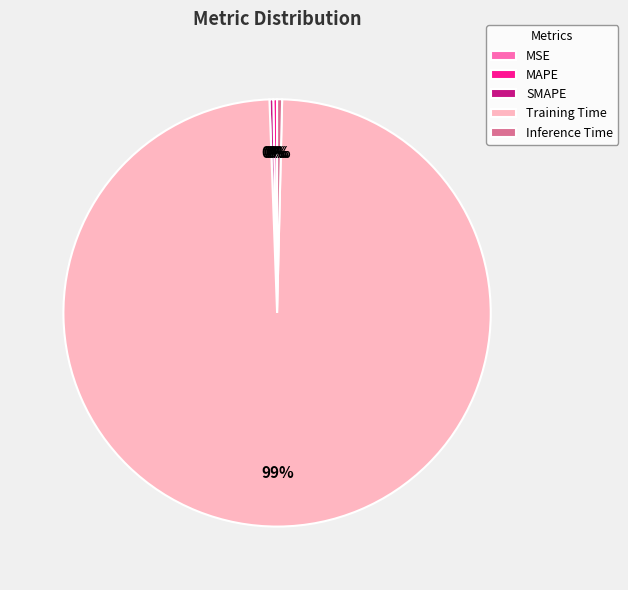

Is it true that Training Time is 84% of the pie?

False